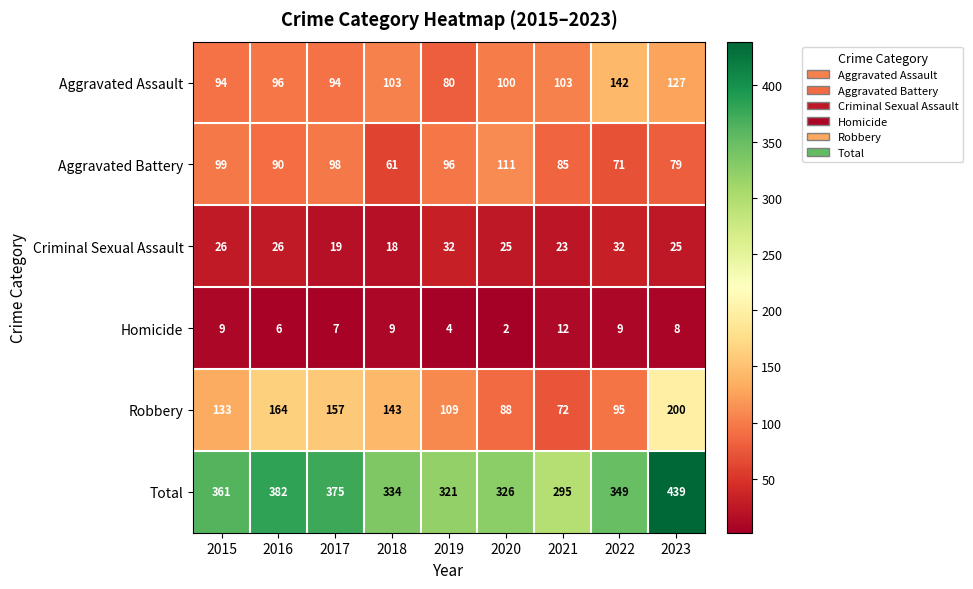

Which series has the widest spread of values?

Total